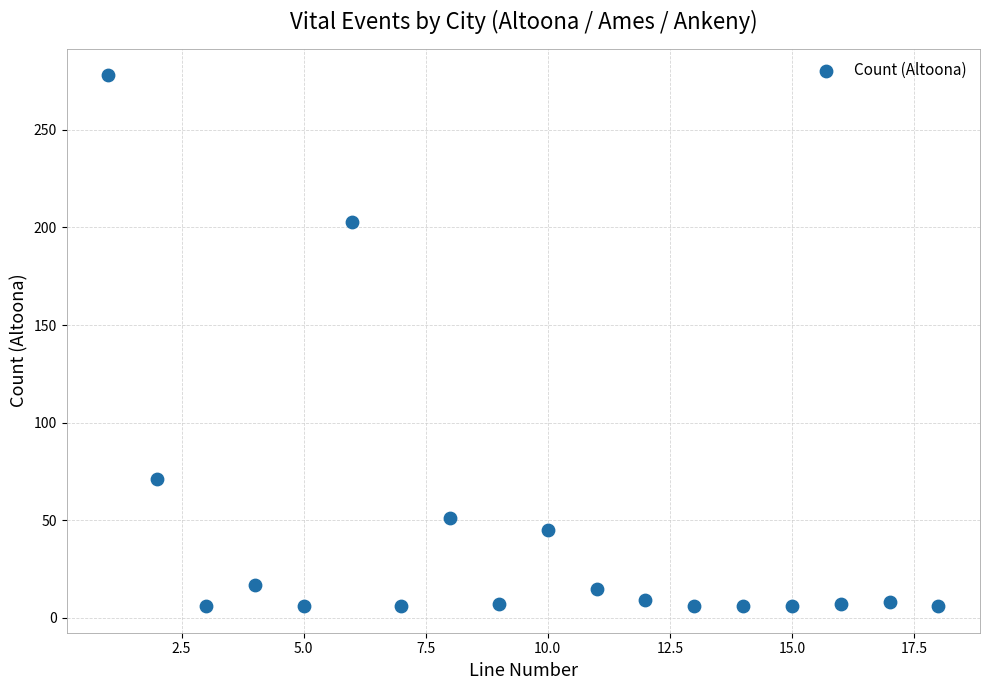

What Y value in the scatter plot is closest to 142?

203